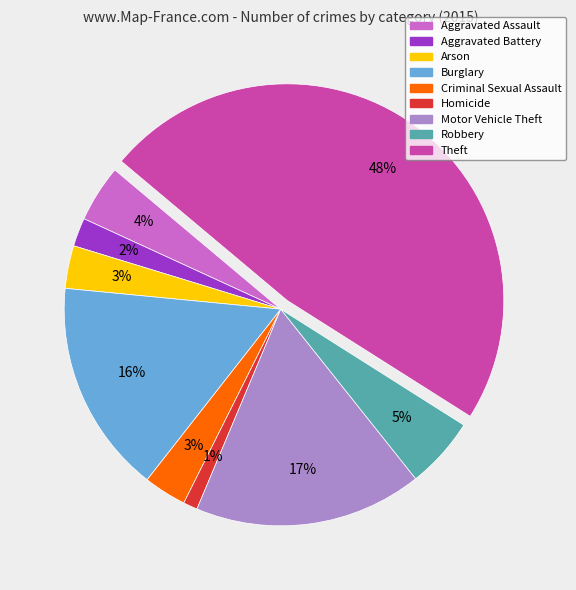

Which slice is the smallest?

Homicide